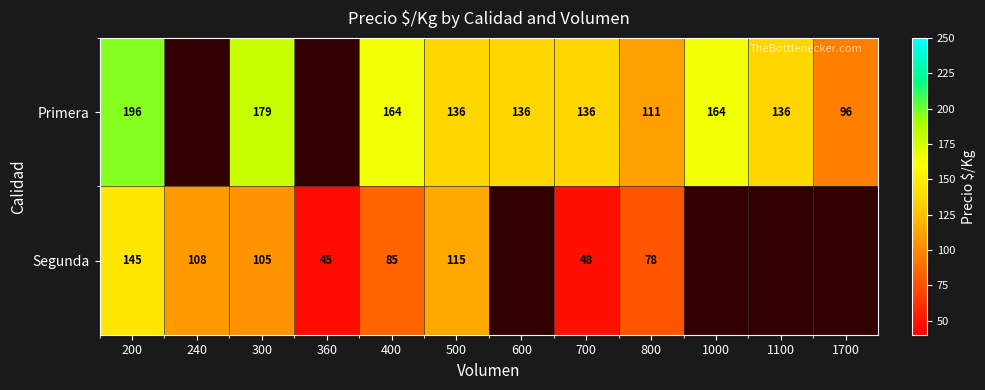

Is it true that Primera equals 185 at 700?

False